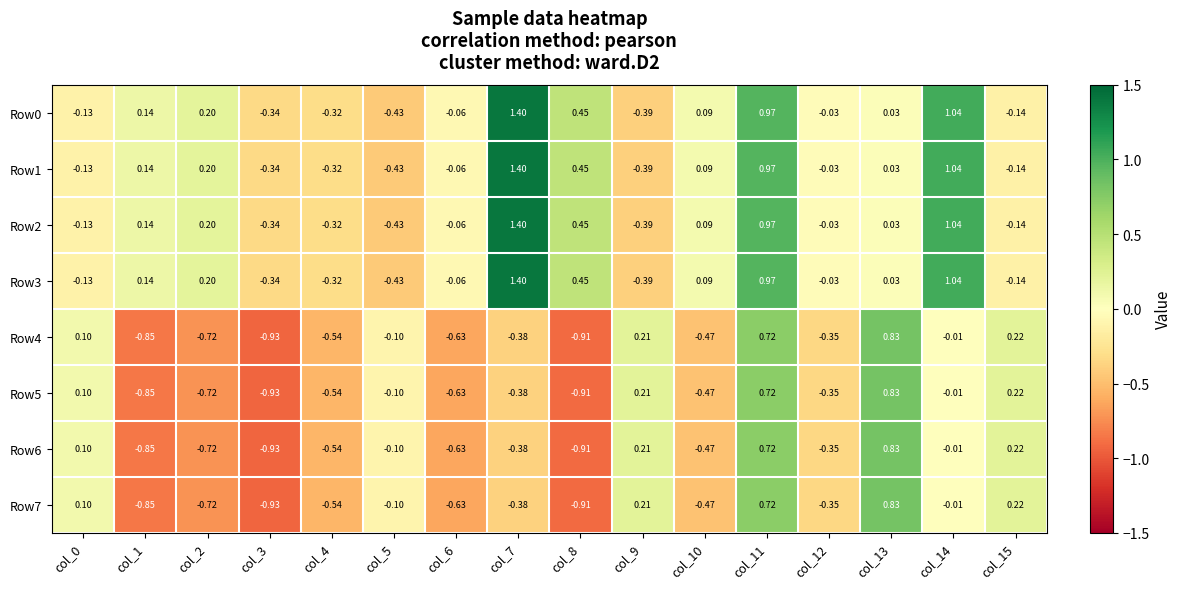

Is the value of Row7 at col_5 greater than the value of Row1 at col_11?

No